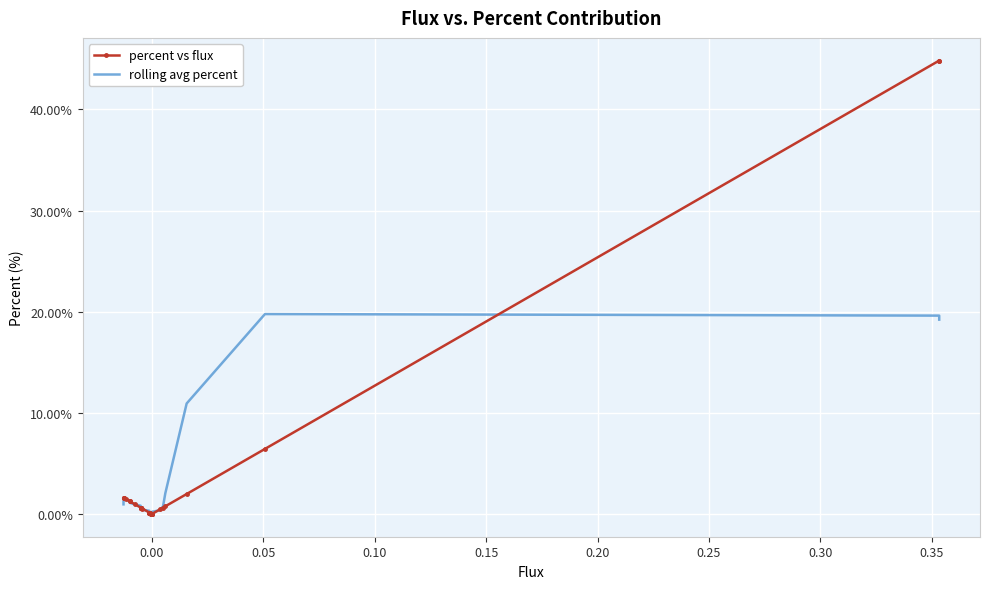

True or false: rolling avg percent has more than 1 interior local peaks.

True